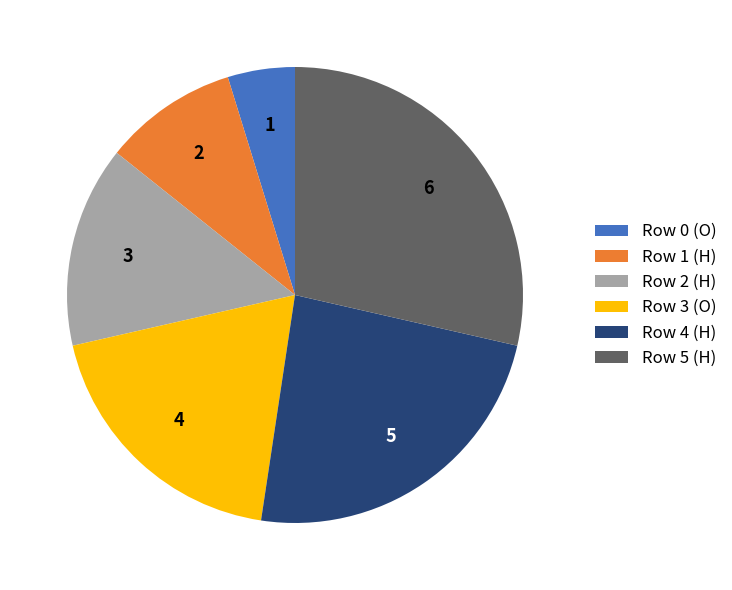

Is there a majority slice in this chart?

No